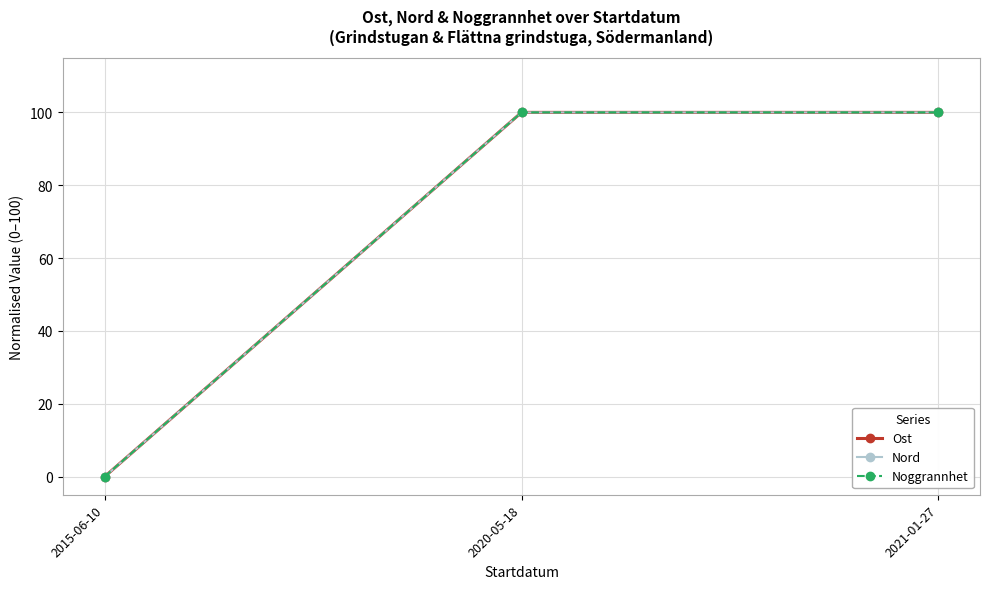

Rank the categories by Ost value from highest to lowest.

2020-05-18, 2021-01-27, 2015-06-10